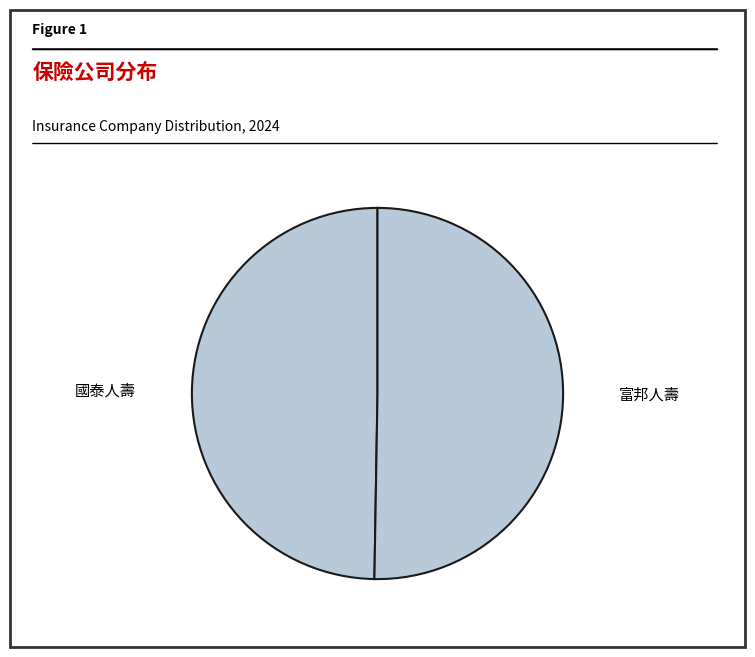

How many segments does this pie chart have?

2